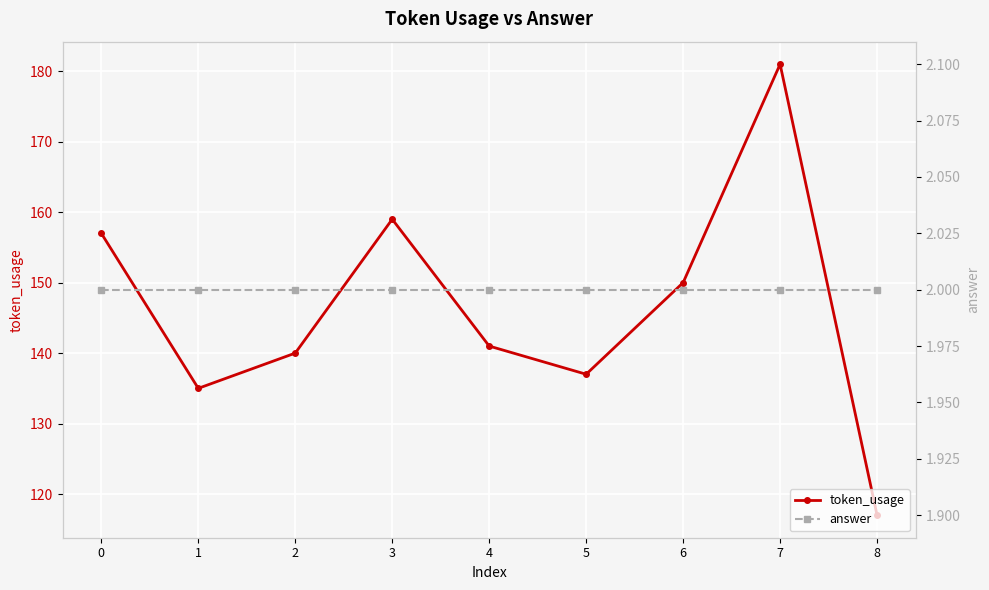

Reading left to right, list all the values displayed in this chart.

token_usage: 157	135	140	159	141	137	150	181	117
answer: 2	2	2	2	2	2	2	2	2